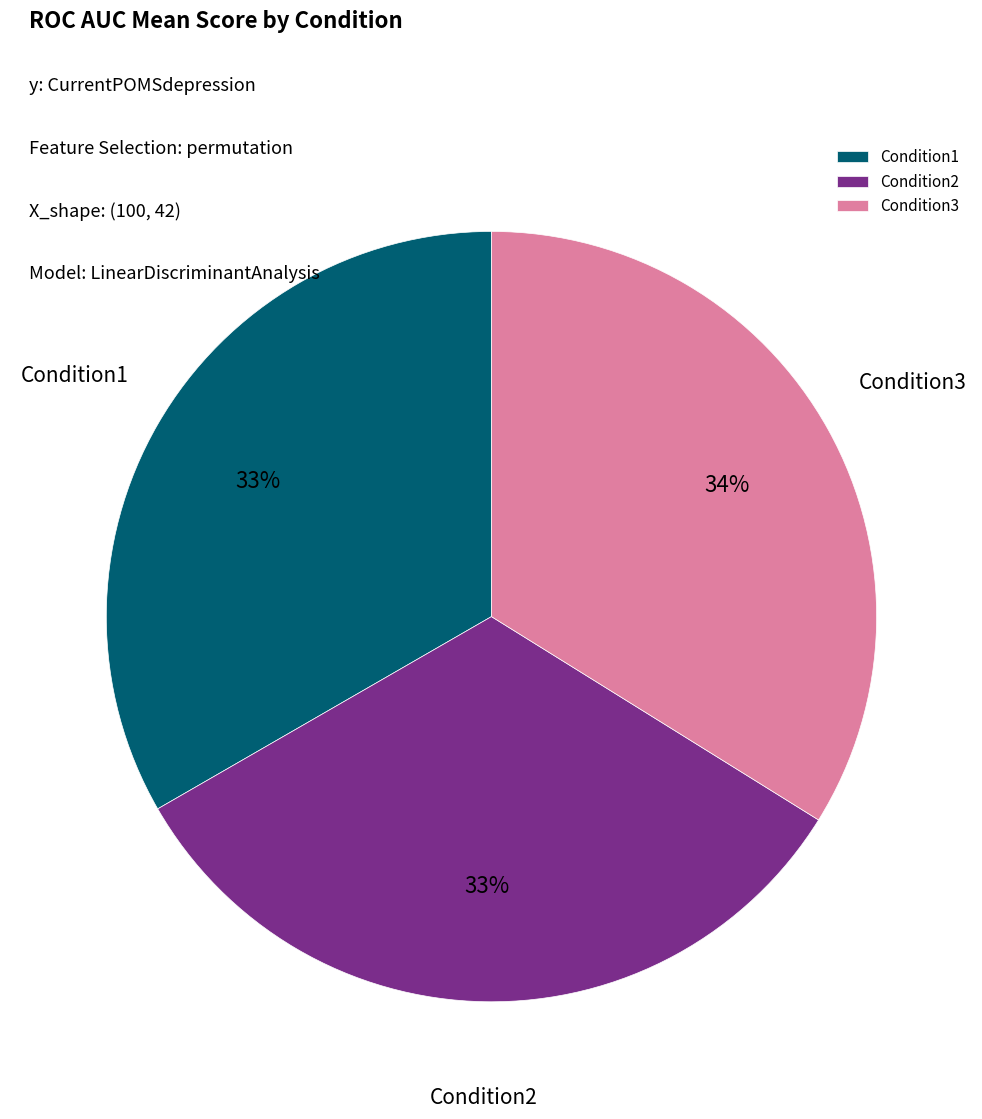

Does Condition1 account for over 50% of the chart?

No